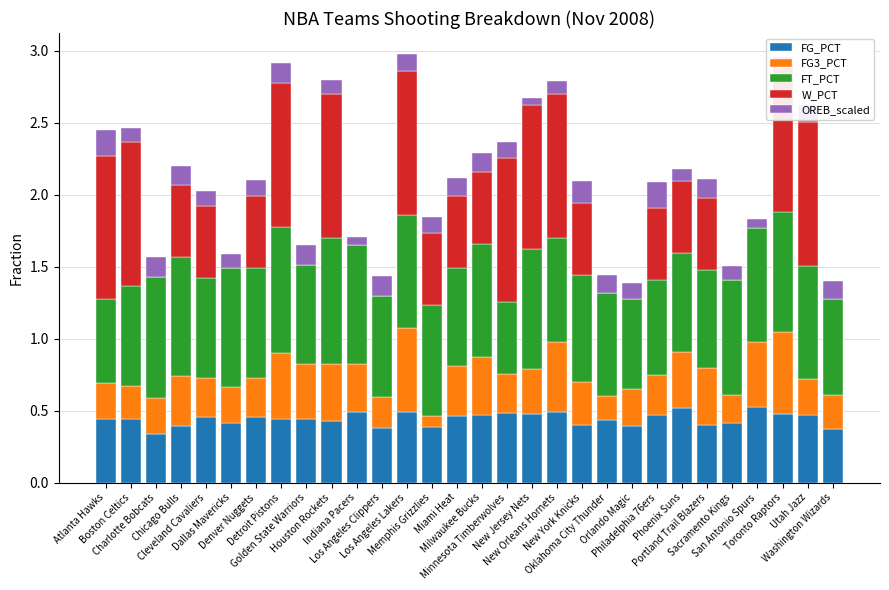

Rank the series by their maximum value, from highest to lowest.

W_PCT, FT_PCT, FG3_PCT, FG_PCT, OREB_scaled